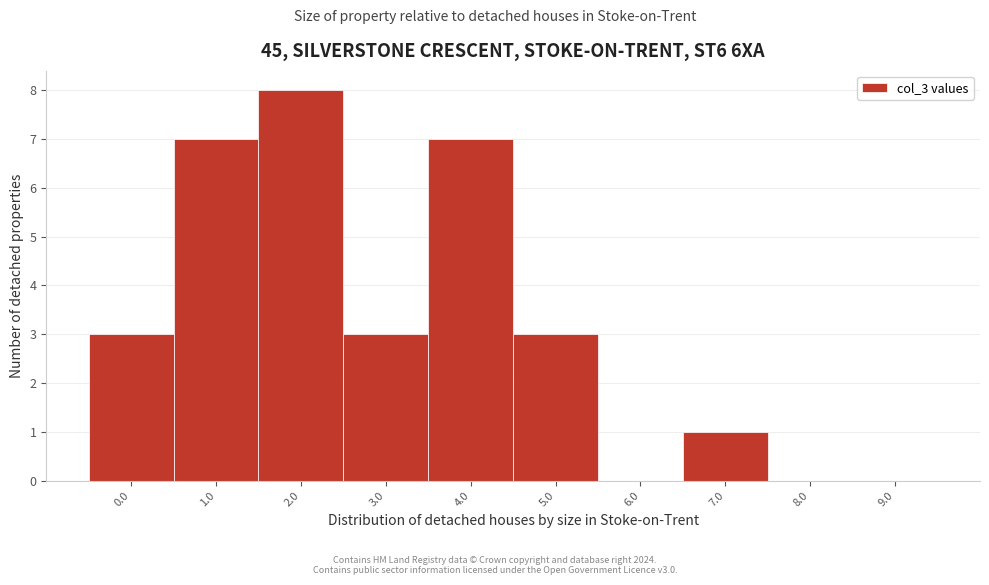

Reading left to right, transcribe all the data shown in this chart.

0.0=3	1.0=7	2.0=8	3.0=3	4.0=7	5.0=3	6.0=0	7.0=1	8.0=0	9.0=0